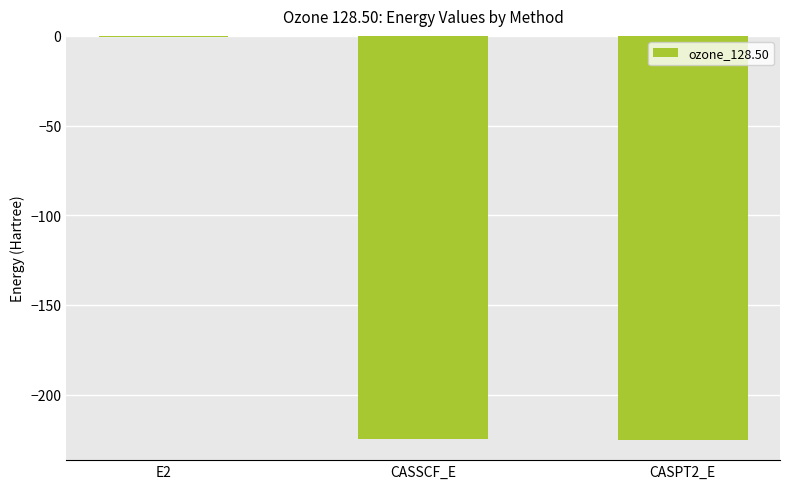

Read the value at CASSCF_E.

-224.6